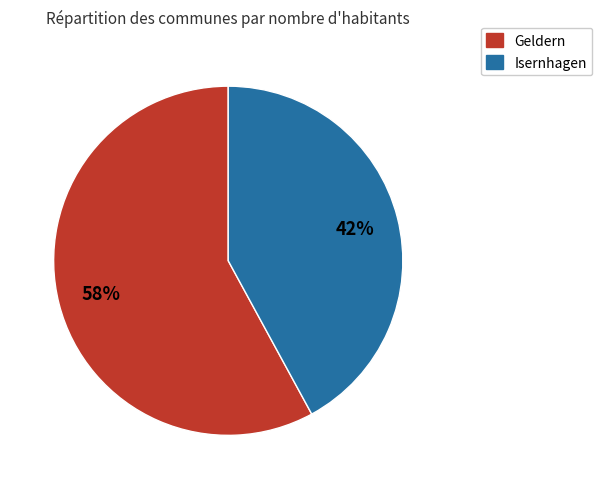

To the nearest percent, what is the difference between the Geldern and Isernhagen slice percentages?

16%